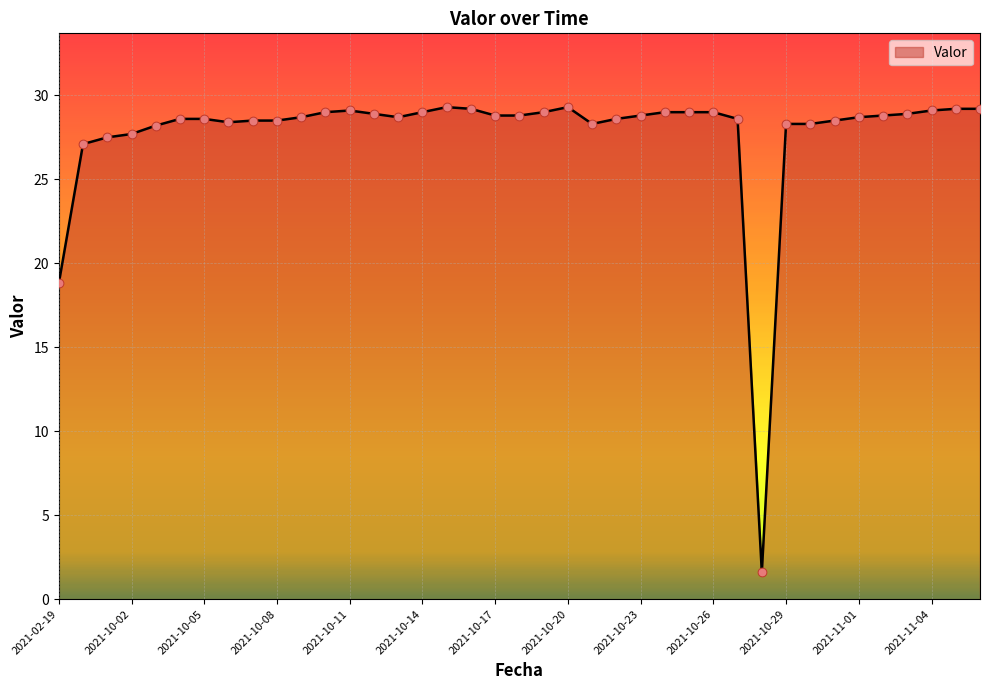

What is the minimum value shown in the chart?

1.6